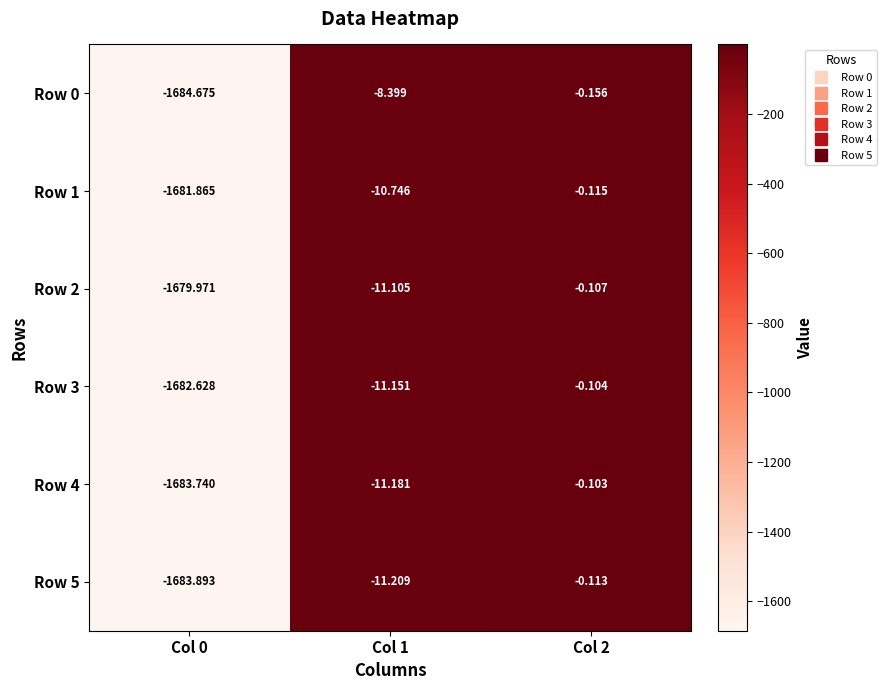

Is the value of Row 4 at Col 1 greater than the value of Row 1 at Col 1?

No